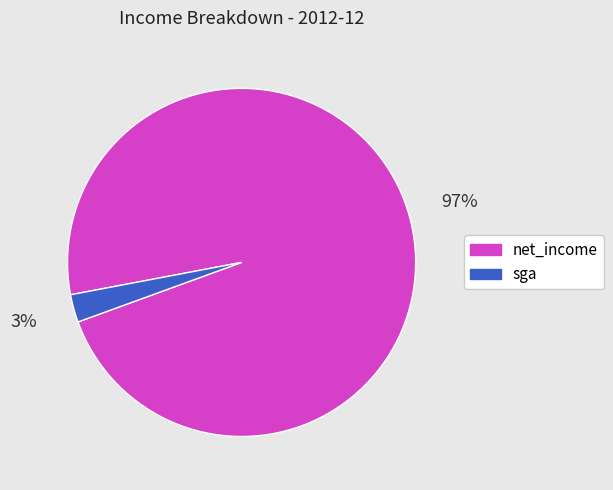

Which slice is the largest?

net_income